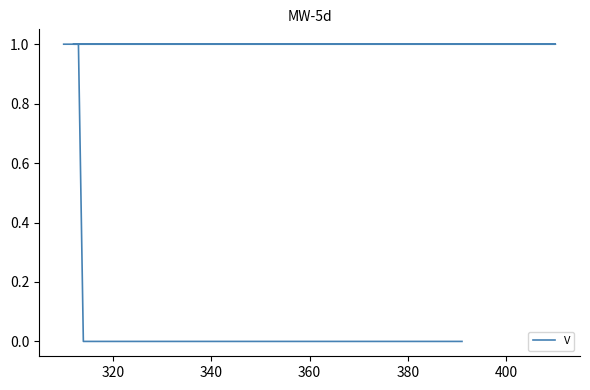

How many distinct data groups are displayed?

1